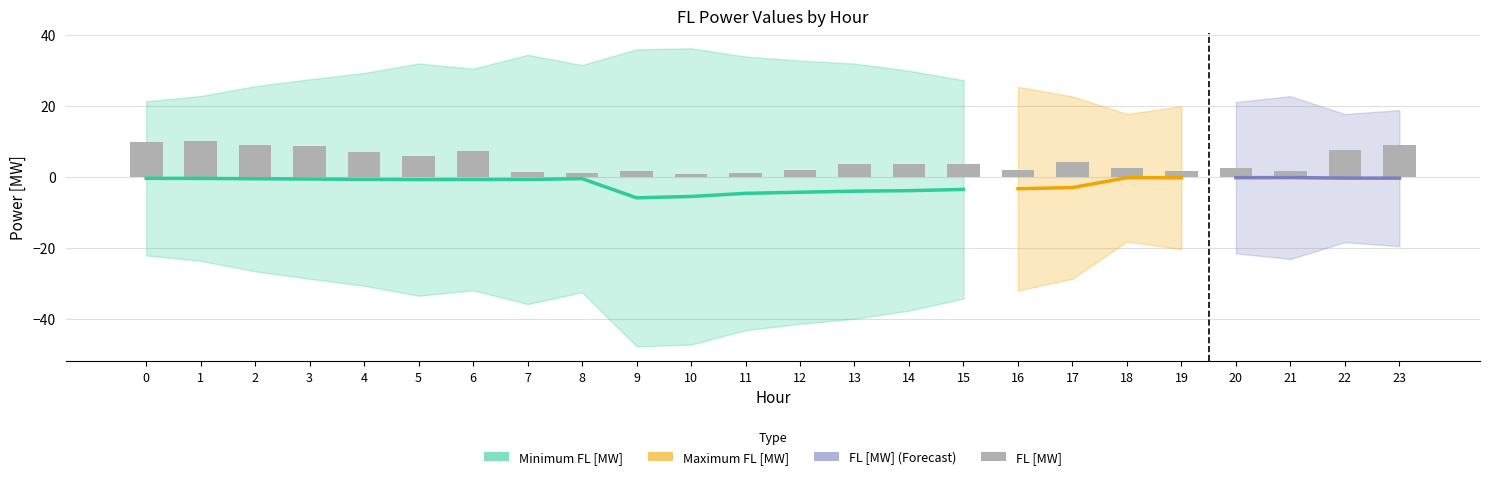

Between 14 and 17, which is larger?

17